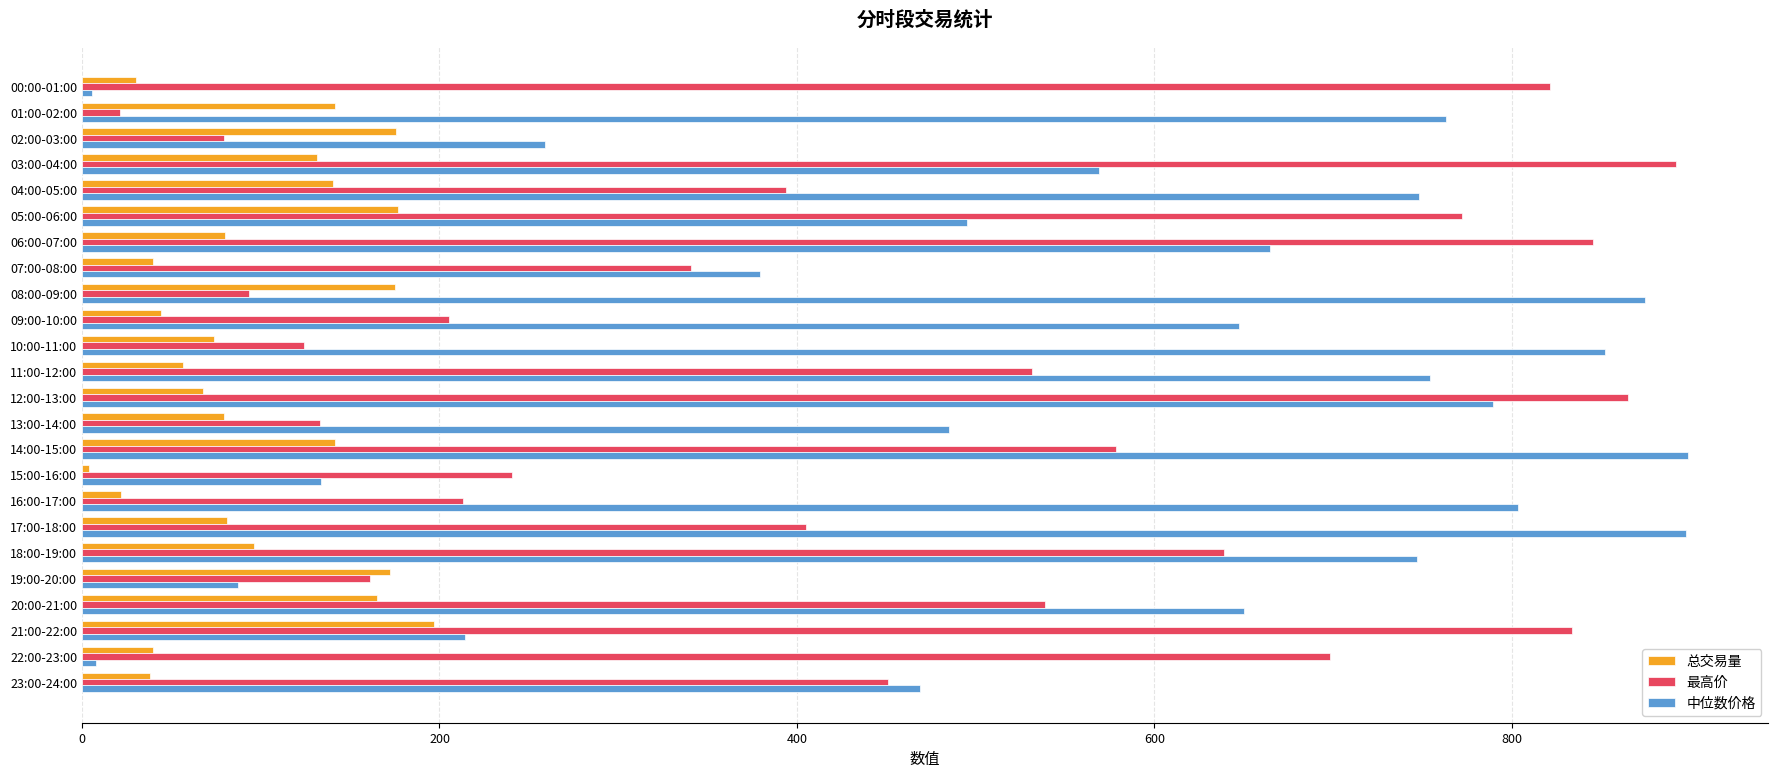

What is the sum of the 总交易量 values at 01:00-02:00 and 02:00-03:00?

317.0